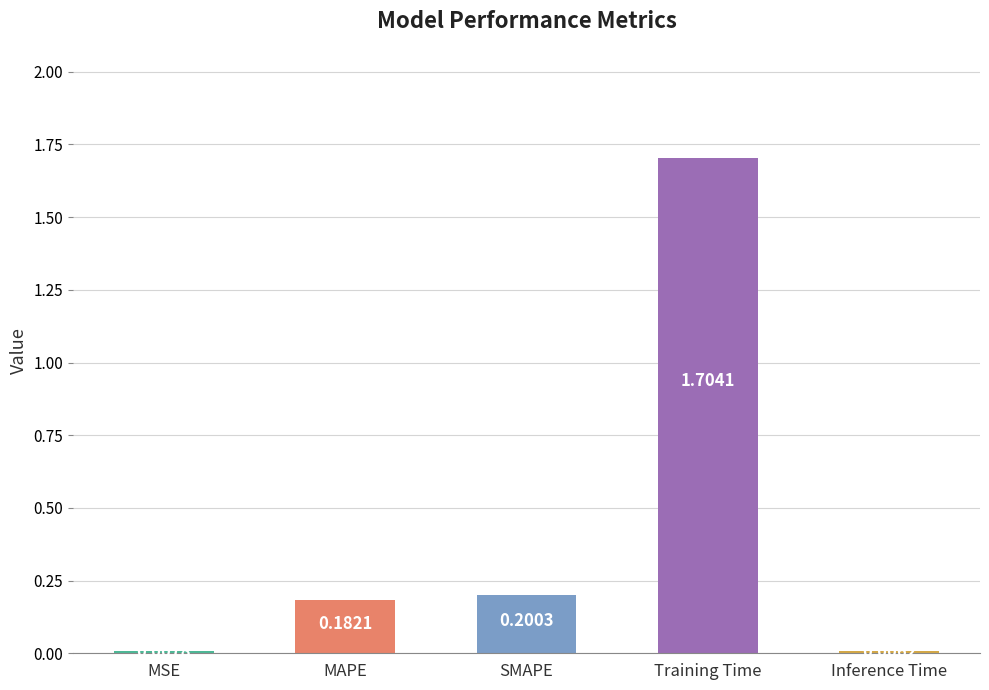

What is the change in value from Training Time to Inference Time?

-1.7